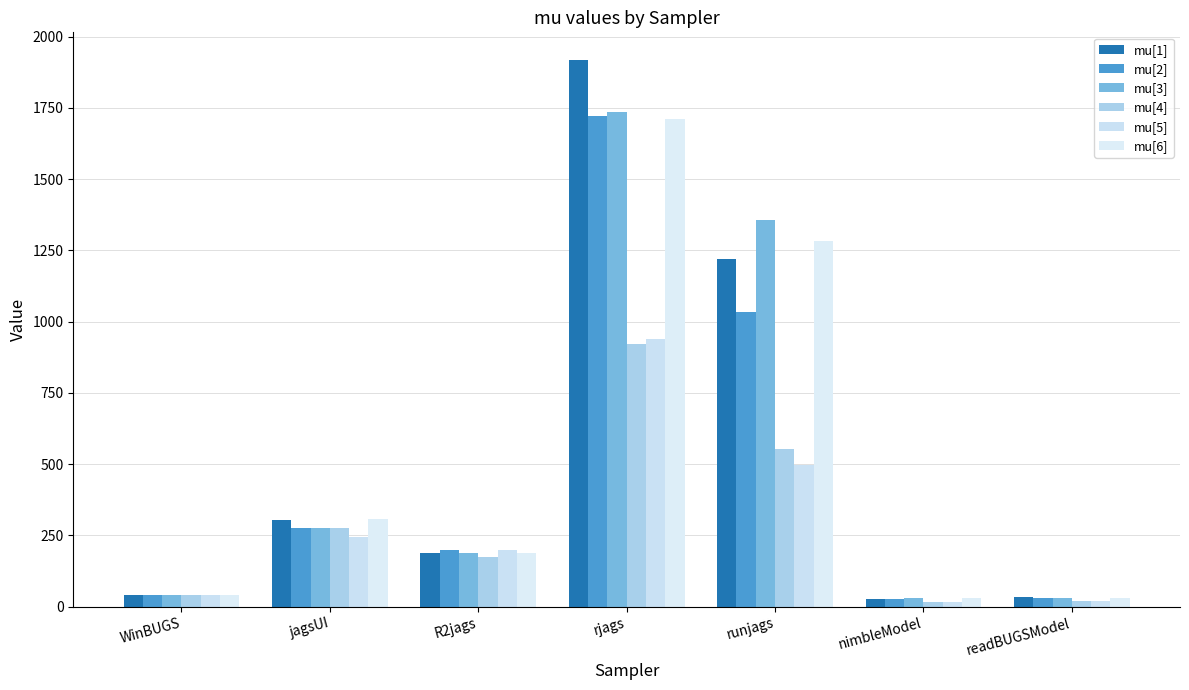

What is the value of the mu[1] bar at the 2nd from the left?

303.1